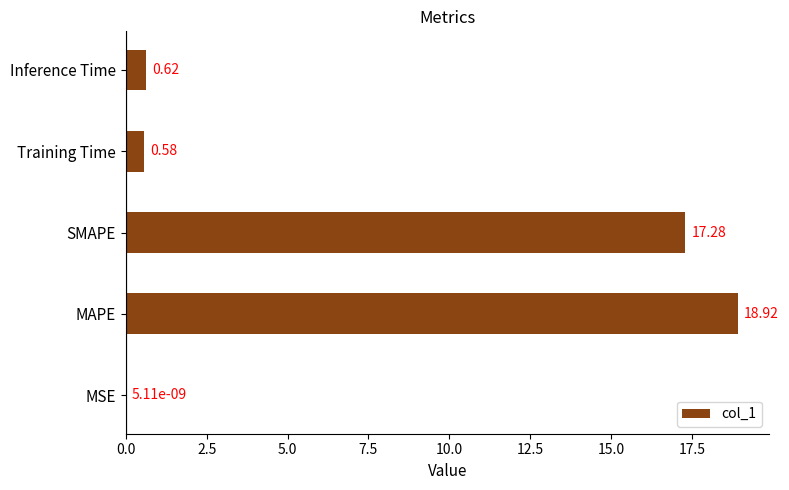

What is the sum of all values?

37.4